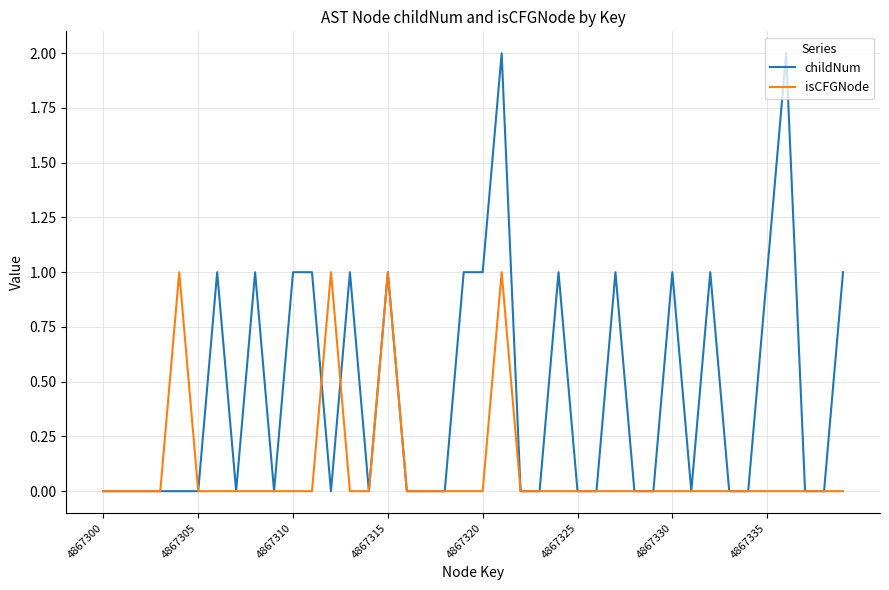

Which series has the largest total across all categories?

childNum